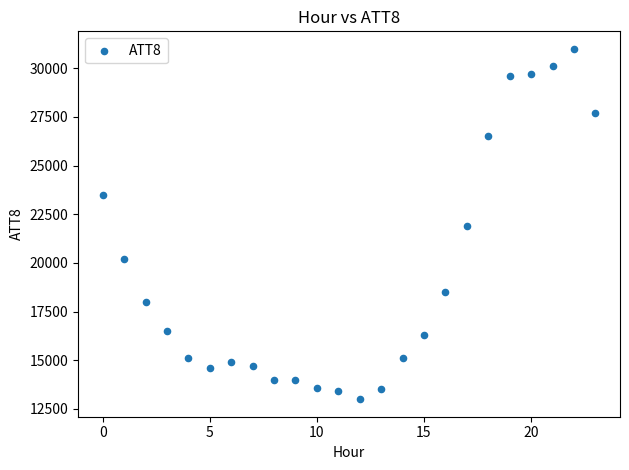

What is the range of Y values (max minus min)?

18000